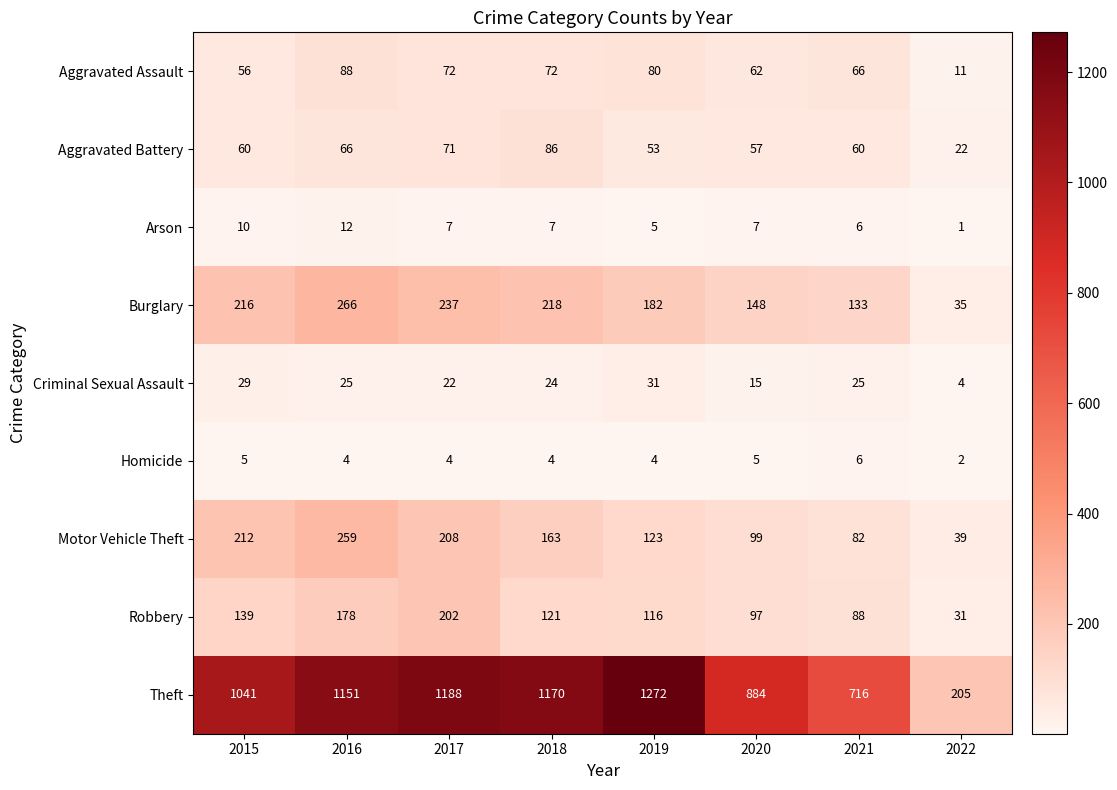

What is the sum of all Aggravated Battery values?

475